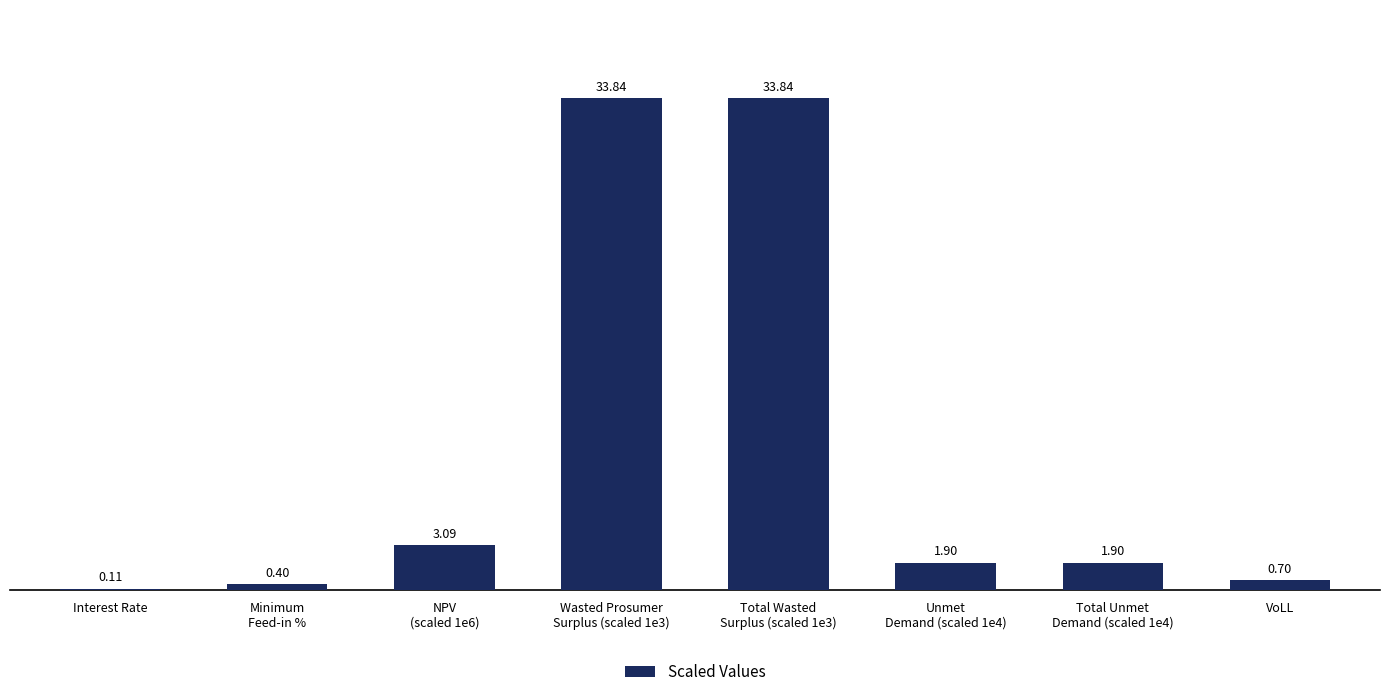

What is the sum of all values?

75.8